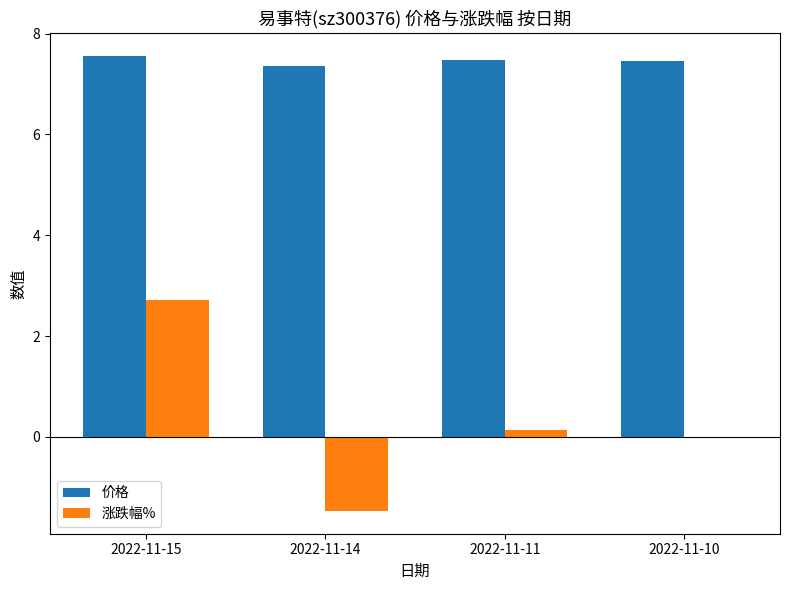

What is the total value across all series at 2022-11-10?

7.5